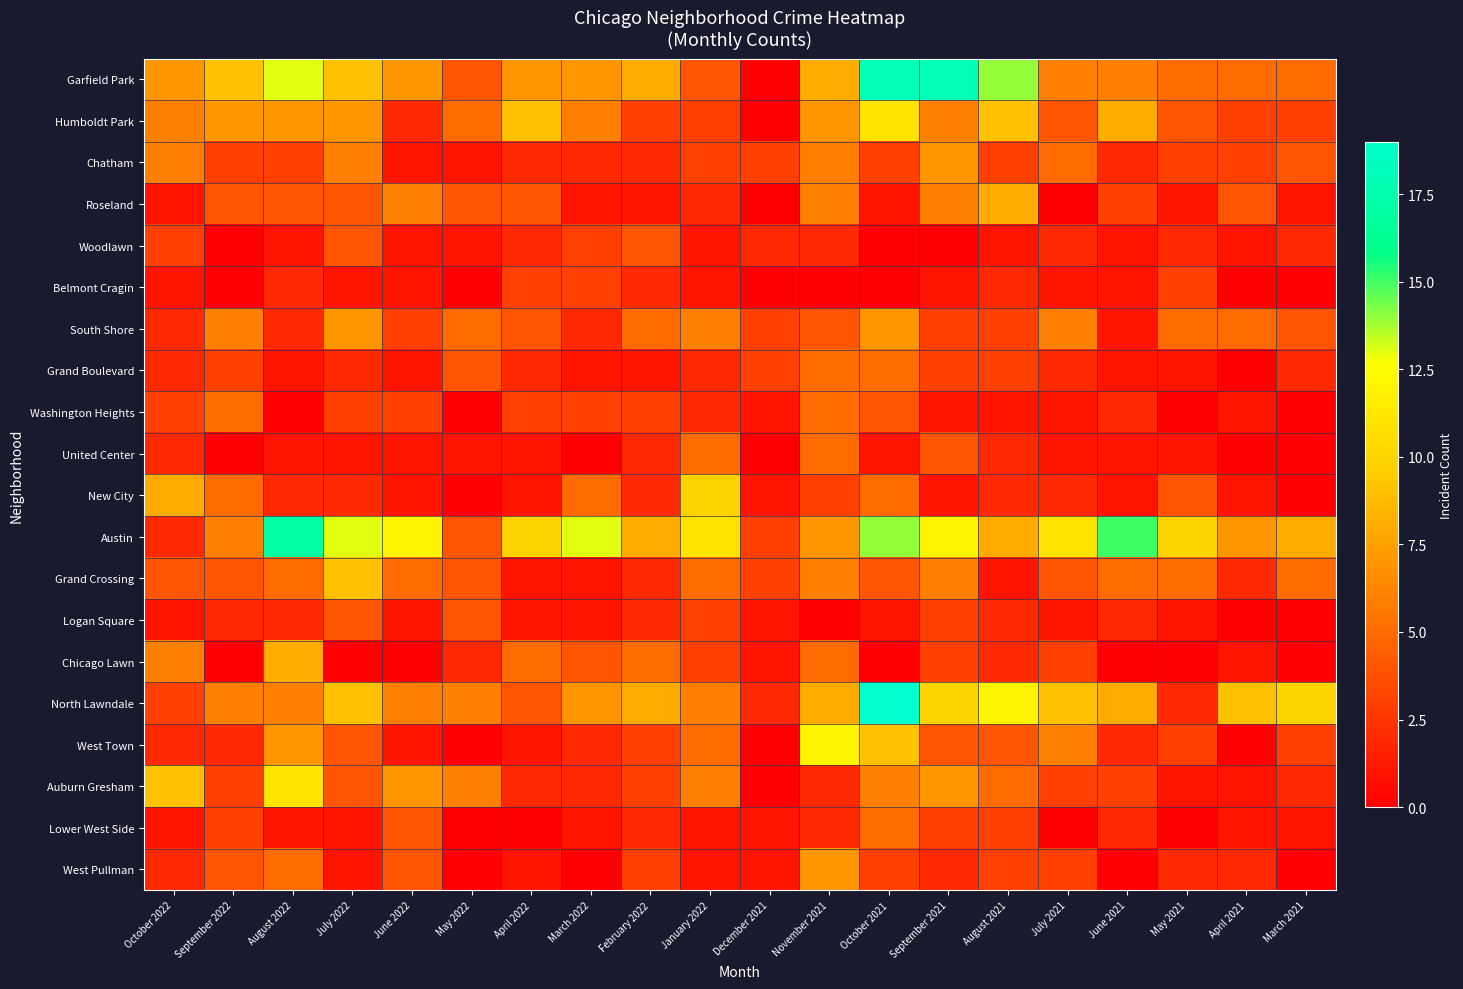

Reading left to right, transcribe all the data shown in this chart.

Garfield Park: October 2022=7	September 2022=9	August 2022=13	July 2022=9	June 2022=7	May 2022=4	April 2022=7	March 2022=7	February 2022=8	January 2022=4	December 2021=0	November 2021=8	October 2021=18	September 2021=18	August 2021=14	July 2021=6	June 2021=6	May 2021=5	April 2021=5	March 2021=5
Humboldt Park: October 2022=6	September 2022=7	August 2022=7	July 2022=7	June 2022=2	May 2022=5	April 2022=9	March 2022=6	February 2022=3	January 2022=3	December 2021=0	November 2021=7	October 2021=11	September 2021=6	August 2021=9	July 2021=4	June 2021=8	May 2021=4	April 2021=3	March 2021=3
Chatham: October 2022=6	September 2022=3	August 2022=3	July 2022=6	June 2022=1	May 2022=1	April 2022=2	March 2022=2	February 2022=2	January 2022=3	December 2021=3	November 2021=6	October 2021=3	September 2021=7	August 2021=3	July 2021=5	June 2021=2	May 2021=3	April 2021=3	March 2021=4
Roseland: October 2022=1	September 2022=4	August 2022=4	July 2022=4	June 2022=6	May 2022=4	April 2022=4	March 2022=1	February 2022=1	January 2022=2	December 2021=0	November 2021=6	October 2021=1	September 2021=6	August 2021=8	July 2021=0	June 2021=3	May 2021=1	April 2021=4	March 2021=1
Woodlawn: October 2022=3	September 2022=0	August 2022=1	July 2022=4	June 2022=1	May 2022=1	April 2022=2	March 2022=3	February 2022=4	January 2022=1	December 2021=2	November 2021=2	October 2021=0	September 2021=0	August 2021=1	July 2021=2	June 2021=1	May 2021=2	April 2021=1	March 2021=2
Belmont Cragin: October 2022=1	September 2022=0	August 2022=2	July 2022=1	June 2022=1	May 2022=0	April 2022=3	March 2022=3	February 2022=2	January 2022=1	December 2021=0	November 2021=0	October 2021=0	September 2021=1	August 2021=2	July 2021=1	June 2021=1	May 2021=3	April 2021=0	March 2021=0
South Shore: October 2022=2	September 2022=6	August 2022=2	July 2022=7	June 2022=3	May 2022=5	April 2022=4	March 2022=2	February 2022=5	January 2022=6	December 2021=3	November 2021=4	October 2021=7	September 2021=3	August 2021=3	July 2021=6	June 2021=1	May 2021=5	April 2021=5	March 2021=4
Grand Boulevard: October 2022=2	September 2022=3	August 2022=1	July 2022=2	June 2022=1	May 2022=4	April 2022=2	March 2022=1	February 2022=1	January 2022=2	December 2021=3	November 2021=5	October 2021=5	September 2021=3	August 2021=3	July 2021=2	June 2021=1	May 2021=1	April 2021=0	March 2021=2
Washington Heights: October 2022=3	September 2022=5	August 2022=0	July 2022=3	June 2022=3	May 2022=0	April 2022=3	March 2022=3	February 2022=3	January 2022=2	December 2021=1	November 2021=5	October 2021=4	September 2021=1	August 2021=1	July 2021=1	June 2021=2	May 2021=0	April 2021=1	March 2021=0
United Center: October 2022=2	September 2022=0	August 2022=1	July 2022=1	June 2022=1	May 2022=1	April 2022=1	March 2022=0	February 2022=2	January 2022=5	December 2021=0	November 2021=5	October 2021=1	September 2021=4	August 2021=2	July 2021=1	June 2021=1	May 2021=1	April 2021=0	March 2021=0
New City: October 2022=8	September 2022=5	August 2022=2	July 2022=2	June 2022=1	May 2022=0	April 2022=1	March 2022=5	February 2022=2	January 2022=10	December 2021=1	November 2021=3	October 2021=5	September 2021=1	August 2021=2	July 2021=2	June 2021=1	May 2021=4	April 2021=1	March 2021=0
Austin: October 2022=2	September 2022=6	August 2022=17	July 2022=13	June 2022=12	May 2022=4	April 2022=10	March 2022=13	February 2022=8	January 2022=11	December 2021=3	November 2021=7	October 2021=14	September 2021=12	August 2021=8	July 2021=11	June 2021=15	May 2021=10	April 2021=7	March 2021=8
Grand Crossing: October 2022=4	September 2022=4	August 2022=5	July 2022=9	June 2022=5	May 2022=4	April 2022=1	March 2022=1	February 2022=2	January 2022=5	December 2021=3	November 2021=6	October 2021=4	September 2021=6	August 2021=1	July 2021=4	June 2021=5	May 2021=5	April 2021=2	March 2021=5
Logan Square: October 2022=1	September 2022=2	August 2022=2	July 2022=4	June 2022=1	May 2022=4	April 2022=1	March 2022=1	February 2022=2	January 2022=3	December 2021=1	November 2021=0	October 2021=1	September 2021=3	August 2021=2	July 2021=1	June 2021=2	May 2021=1	April 2021=0	March 2021=0
Chicago Lawn: October 2022=6	September 2022=0	August 2022=8	July 2022=0	June 2022=0	May 2022=2	April 2022=5	March 2022=4	February 2022=5	January 2022=3	December 2021=1	November 2021=5	October 2021=0	September 2021=3	August 2021=2	July 2021=3	June 2021=0	May 2021=0	April 2021=1	March 2021=0
North Lawndale: October 2022=3	September 2022=6	August 2022=6	July 2022=9	June 2022=6	May 2022=6	April 2022=4	March 2022=7	February 2022=8	January 2022=6	December 2021=2	November 2021=8	October 2021=19	September 2021=10	August 2021=12	July 2021=9	June 2021=8	May 2021=2	April 2021=9	March 2021=10
West Town: October 2022=2	September 2022=2	August 2022=7	July 2022=4	June 2022=1	May 2022=0	April 2022=1	March 2022=2	February 2022=3	January 2022=5	December 2021=0	November 2021=12	October 2021=9	September 2021=4	August 2021=4	July 2021=6	June 2021=2	May 2021=3	April 2021=0	March 2021=3
Auburn Gresham: October 2022=9	September 2022=3	August 2022=11	July 2022=4	June 2022=7	May 2022=6	April 2022=2	March 2022=2	February 2022=3	January 2022=6	December 2021=0	November 2021=2	October 2021=6	September 2021=7	August 2021=5	July 2021=3	June 2021=3	May 2021=1	April 2021=1	March 2021=2
Lower West Side: October 2022=1	September 2022=3	August 2022=1	July 2022=1	June 2022=4	May 2022=0	April 2022=0	March 2022=1	February 2022=2	January 2022=1	December 2021=1	November 2021=2	October 2021=5	September 2021=3	August 2021=3	July 2021=0	June 2021=2	May 2021=0	April 2021=1	March 2021=1
West Pullman: October 2022=2	September 2022=4	August 2022=5	July 2022=1	June 2022=4	May 2022=0	April 2022=1	March 2022=0	February 2022=3	January 2022=1	December 2021=1	November 2021=7	October 2021=3	September 2021=2	August 2021=3	July 2021=3	June 2021=0	May 2021=2	April 2021=2	March 2021=0